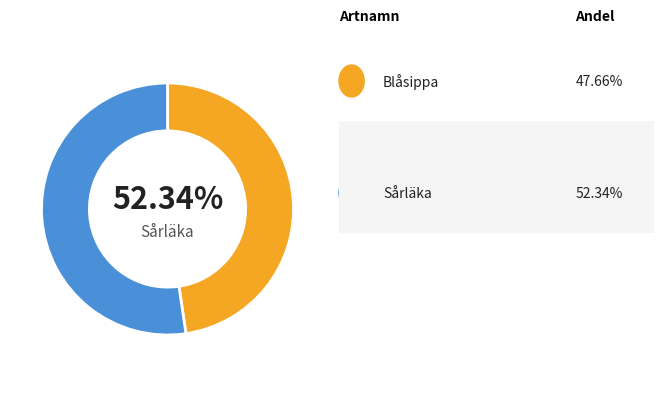

To the nearest percent, what percentage of the pie is Blåsippa?

48%